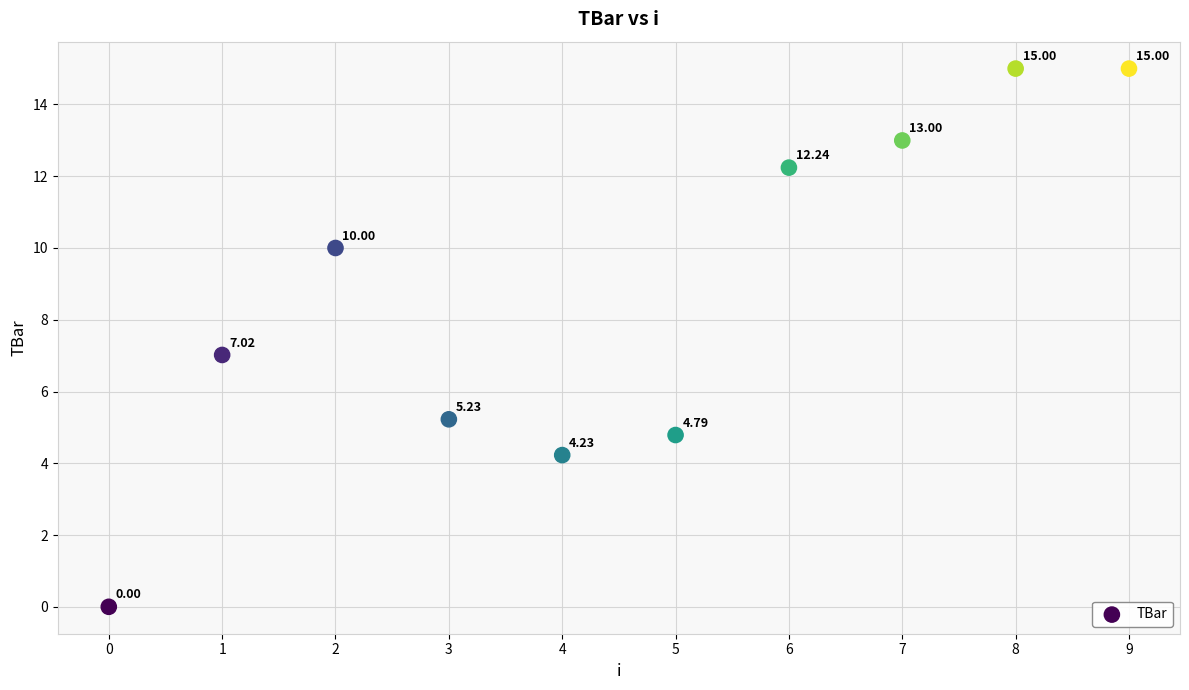

What is the average Y value?

8.6